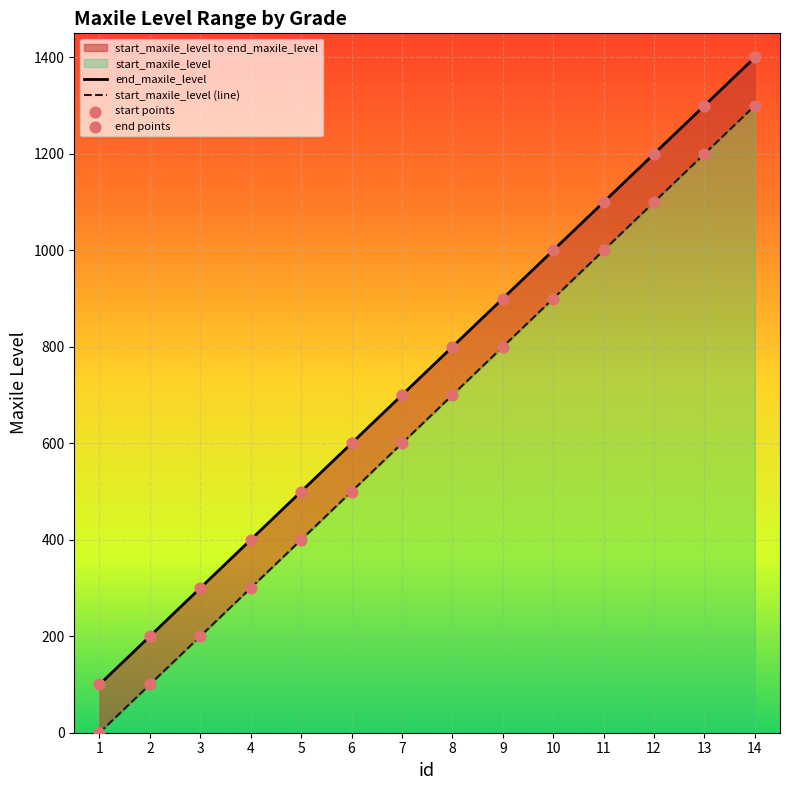

Approximately how many times larger is the value at 14 compared to 1?

14.0